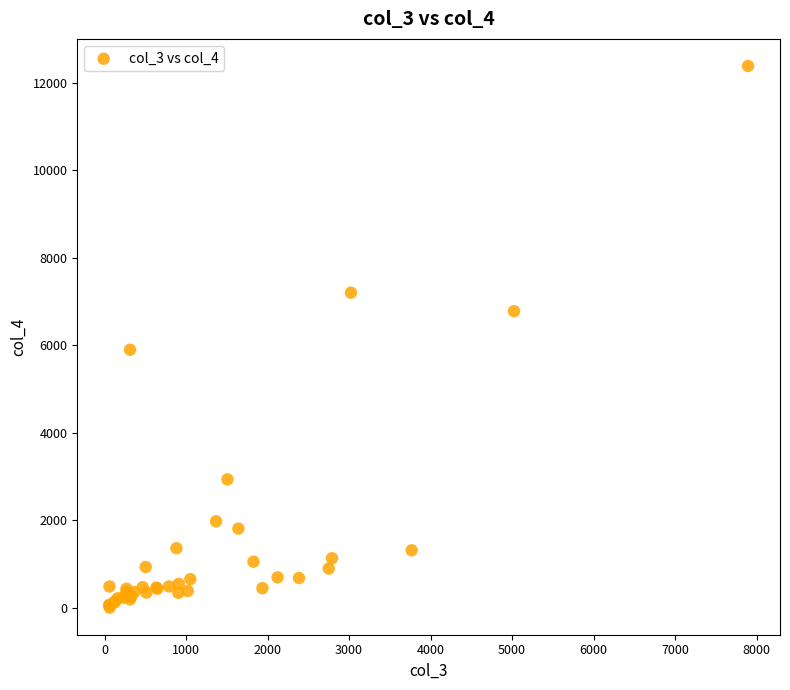

What Y value in the scatter plot is closest to 6193?

5898.2